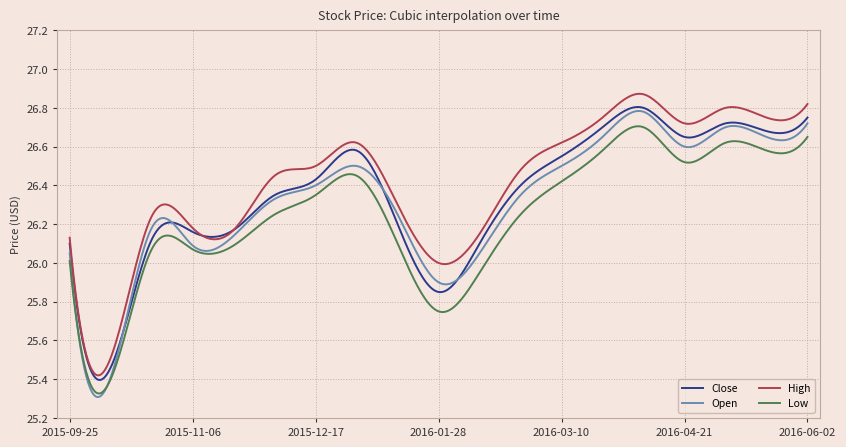

Which series has the widest spread of values?

Open